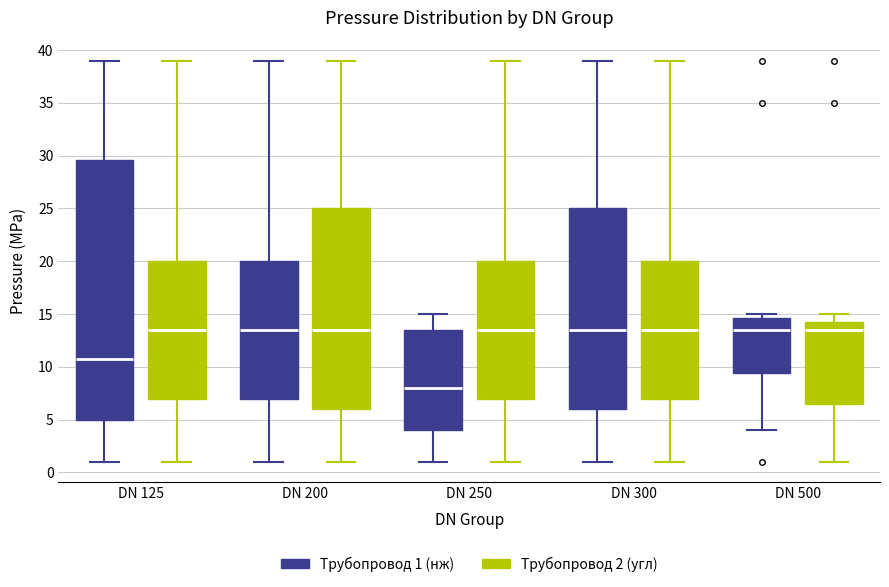

Comparing the boxes themselves (not the whiskers), which one is the tallest?

DN 125 (Трубопровод 1 (нж))